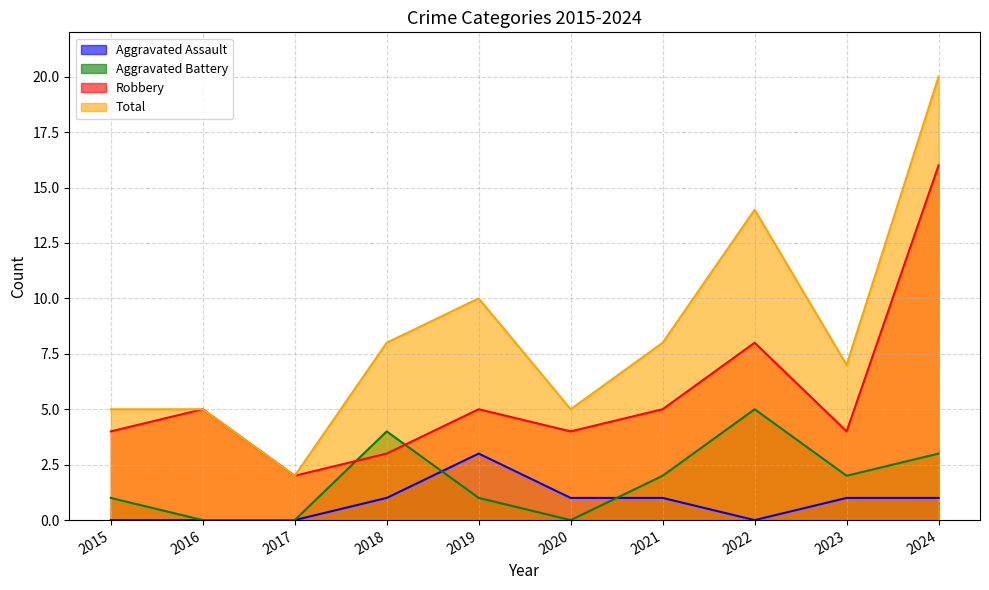

Is it true that Aggravated Assault equals 0 at 2022?

True